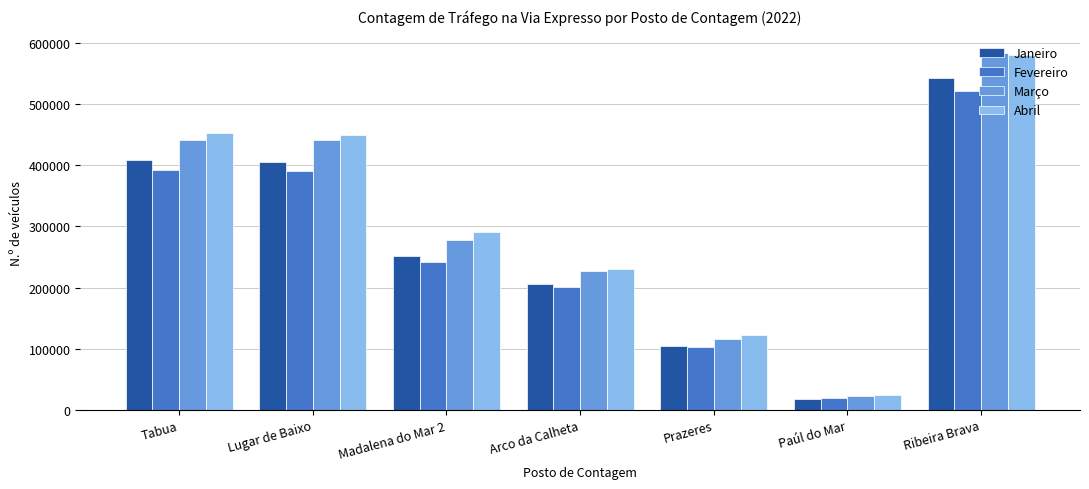

Which series has the widest spread of values?

Março